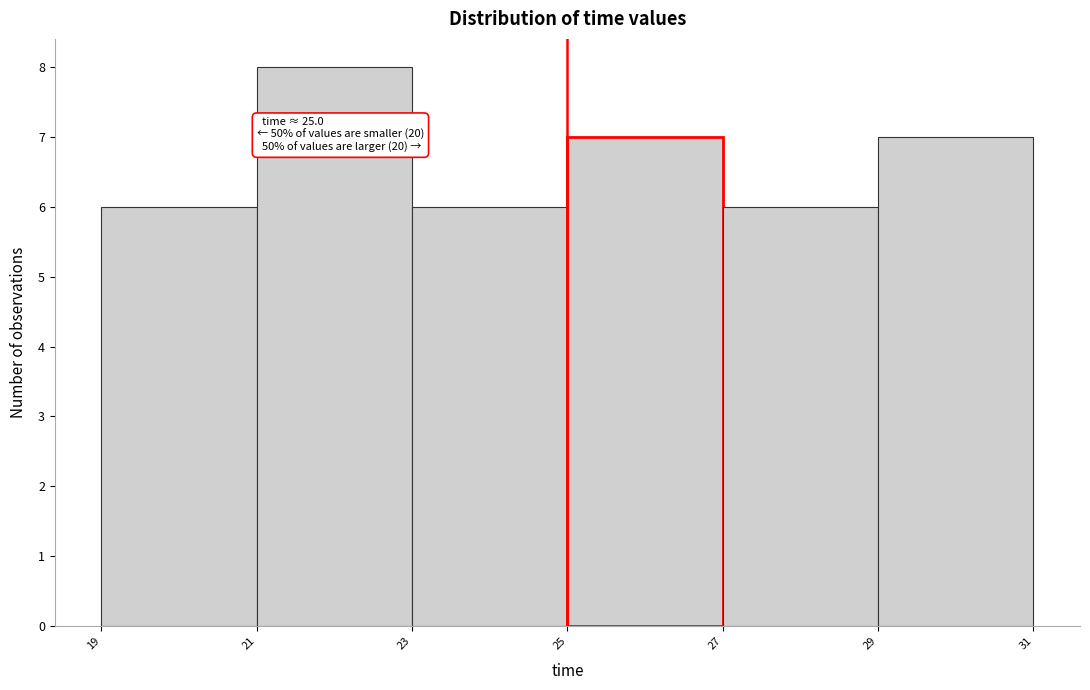

Which range on the x-axis has the tallest bar?

21 to 23